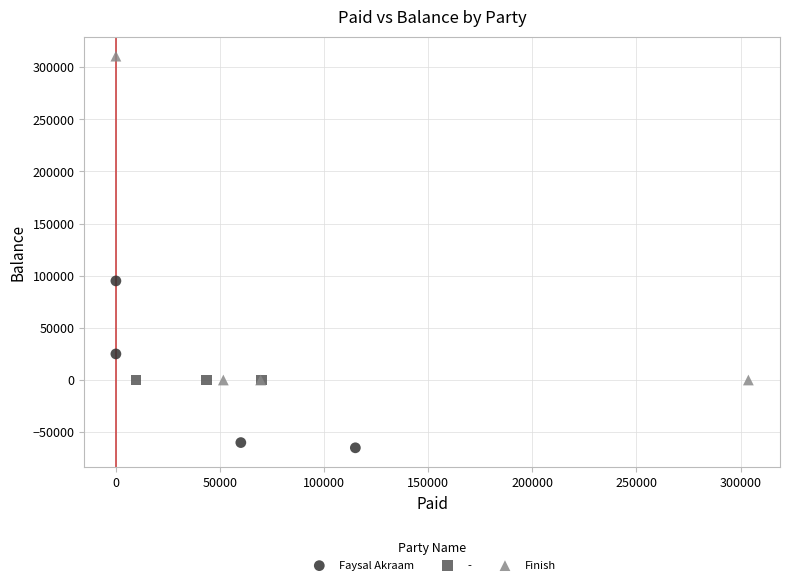

Which series reaches the maximum Y coordinate?

Finish